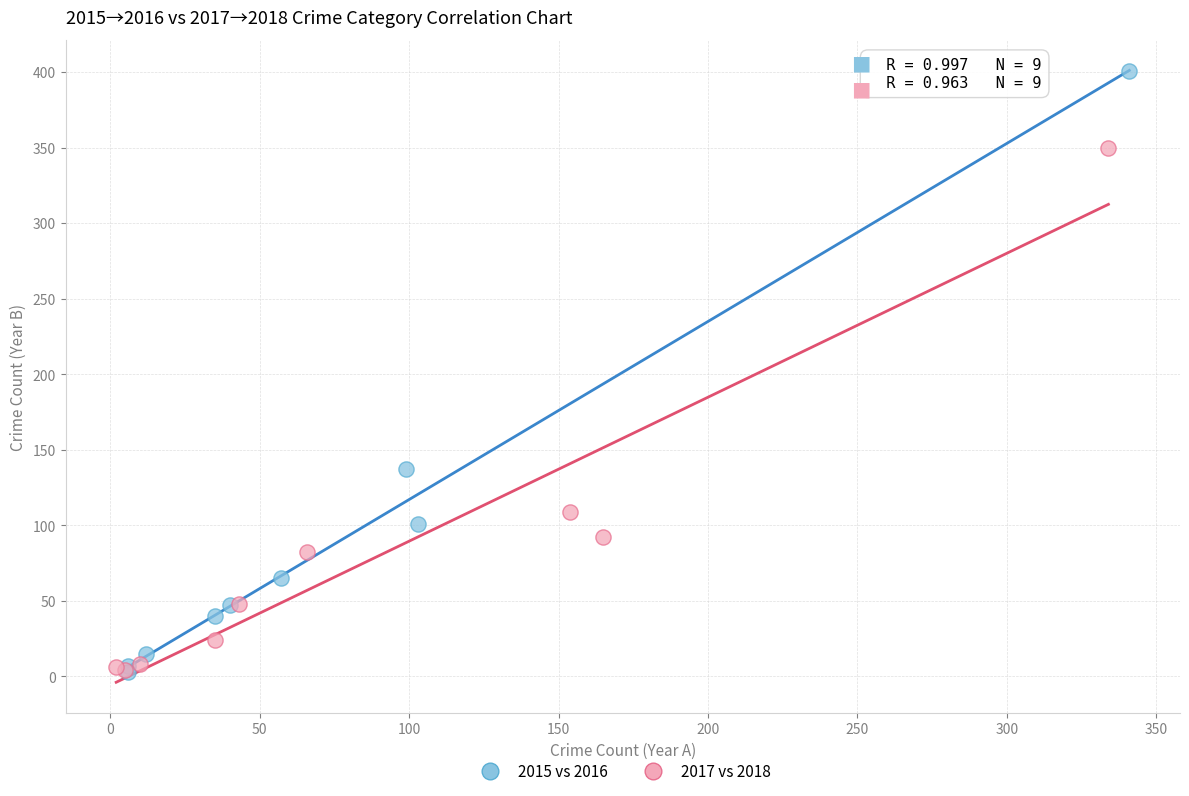

Which series has the widest spread of Y values?

2015 vs 2016